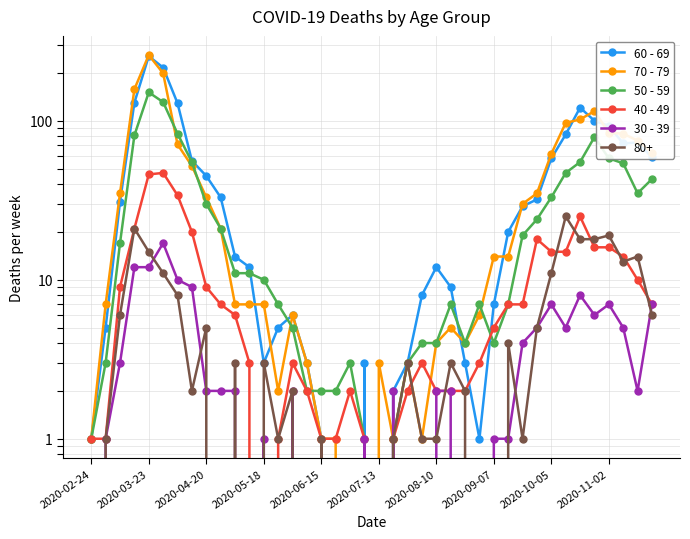

Reading right to left, what are all the values shown in this chart?

60 - 69: 59	73	72	93	100	121	82	58	32	29	20	7	1	3	9	12	8	3	2	0	3	0	0	1	3	6	5	3	12	14	33	45	56	129	216	255	130	31	5	1
70 - 79: 63	75	83	84	115	102	97	62	35	30	14	14	6	4	5	4	1	3	1	3	0	0	1	1	3	6	2	7	7	7	21	33	52	71	199	259	158	35	7	1
50 - 59: 43	35	54	58	79	55	47	33	24	19	7	4	7	4	7	4	4	3	1	0	1	3	2	2	2	5	7	10	11	11	21	30	55	83	131	151	81	17	3	1
40 - 49: 7	10	14	16	16	25	15	15	18	7	7	5	3	2	2	2	3	2	1	0	1	2	1	1	2	3	1	0	3	6	7	9	20	34	47	46	21	9	1	1
30 - 39: 7	2	5	7	6	8	5	7	5	4	1	1	0	0	2	2	0	0	2	0	1	0	0	0	0	2	0	1	0	2	2	2	9	10	17	12	12	3	1	0